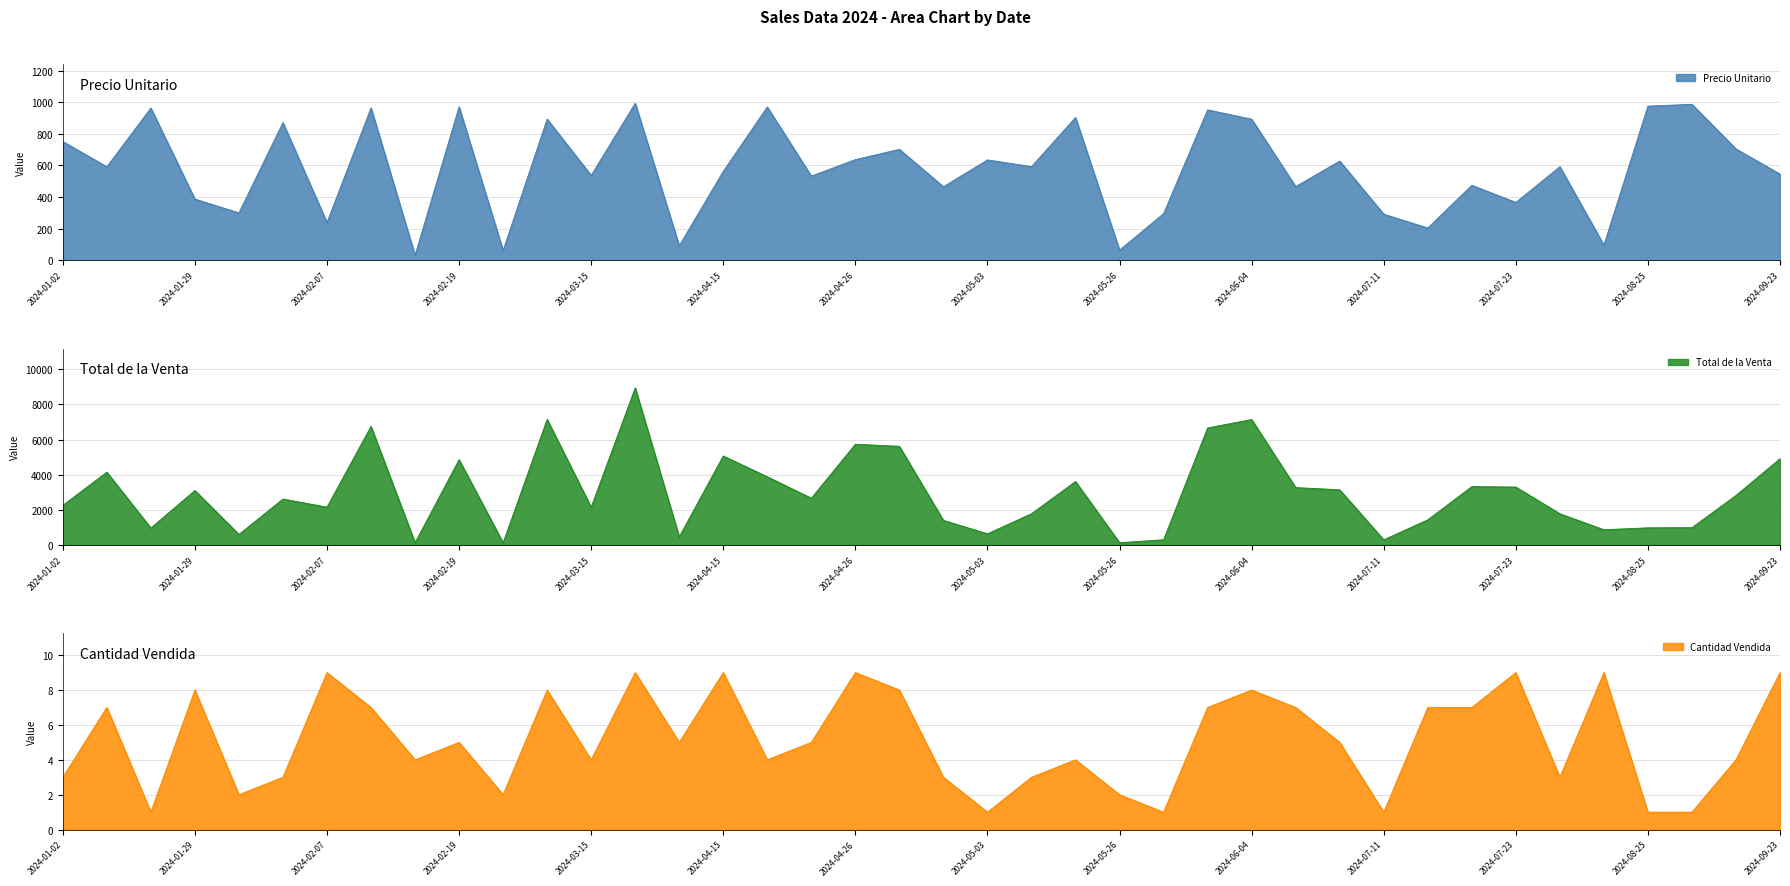

Which series has the largest total across all categories?

Total de la Venta